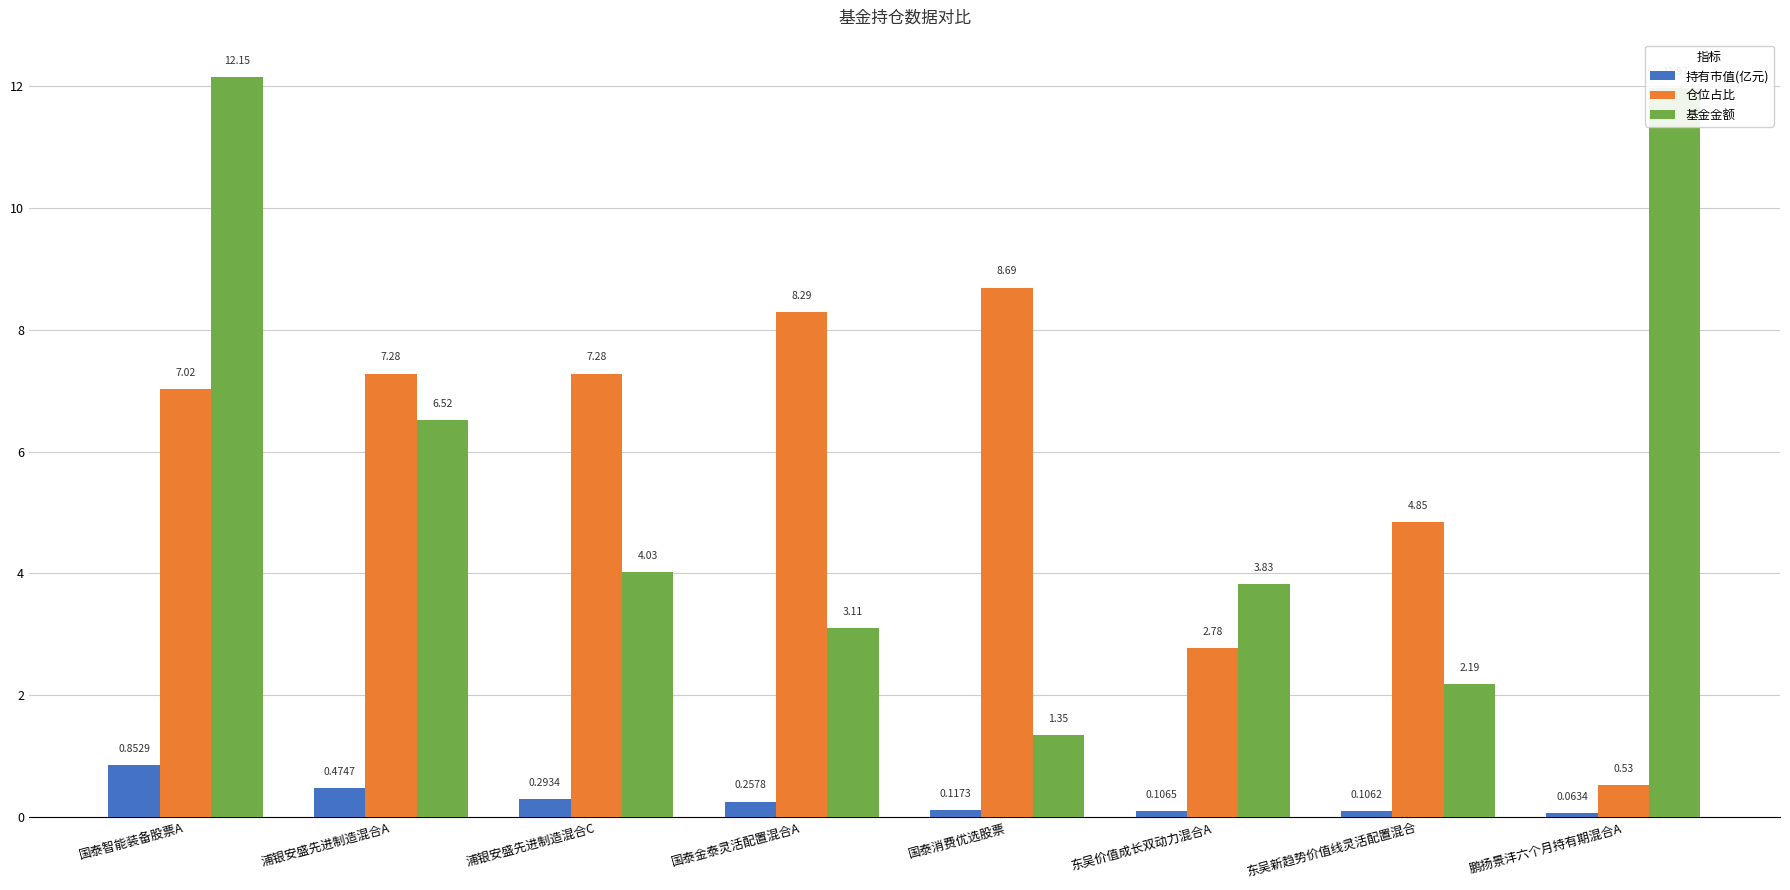

What is the difference between the maximum and minimum values in the 基金金额 series?

10.8